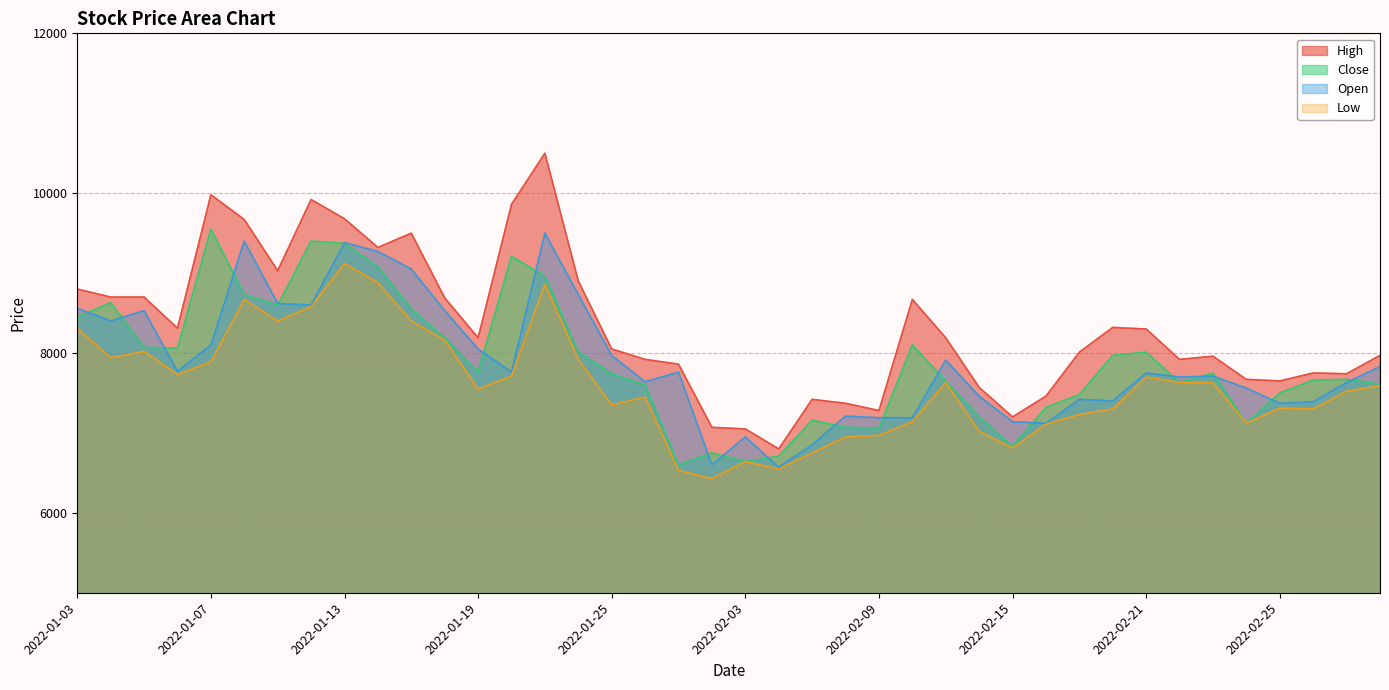

Reading right to left, list all the values displayed in this chart.

High: 2022-03-03=7970	2022-03-02=7740	2022-02-28=7750	2022-02-25=7650	2022-02-24=7670	2022-02-23=7960	2022-02-22=7920	2022-02-21=8300	2022-02-18=8320	2022-02-17=8010	2022-02-16=7460	2022-02-15=7200	2022-02-14=7570	2022-02-11=8190	2022-02-10=8670	2022-02-09=7280	2022-02-08=7370	2022-02-07=7420	2022-02-04=6800	2022-02-03=7050	2022-01-28=7070	2022-01-27=7860	2022-01-26=7920	2022-01-25=8050	2022-01-24=8900	2022-01-21=10500	2022-01-20=9860	2022-01-19=8190	2022-01-18=8690	2022-01-17=9500	2022-01-14=9320	2022-01-13=9680	2022-01-12=9920	2022-01-11=9030	2022-01-10=9670	2022-01-07=9980	2022-01-06=8310	2022-01-05=8700	2022-01-04=8700	2022-01-03=8800
Close: 2022-03-03=7610	2022-03-02=7670	2022-02-28=7660	2022-02-25=7500	2022-02-24=7120	2022-02-23=7750	2022-02-22=7630	2022-02-21=8010	2022-02-18=7970	2022-02-17=7480	2022-02-16=7320	2022-02-15=6830	2022-02-14=7200	2022-02-11=7650	2022-02-10=8100	2022-02-09=7060	2022-02-08=7070	2022-02-07=7160	2022-02-04=6710	2022-02-03=6640	2022-01-28=6750	2022-01-27=6600	2022-01-26=7600	2022-01-25=7740	2022-01-24=8010	2022-01-21=8960	2022-01-20=9210	2022-01-19=7760	2022-01-18=8190	2022-01-17=8550	2022-01-14=9080	2022-01-13=9370	2022-01-12=9400	2022-01-11=8600	2022-01-10=8730	2022-01-07=9550	2022-01-06=8060	2022-01-05=8070	2022-01-04=8630	2022-01-03=8450
Open: 2022-03-03=7830	2022-03-02=7630	2022-02-28=7390	2022-02-25=7370	2022-02-24=7560	2022-02-23=7710	2022-02-22=7700	2022-02-21=7750	2022-02-18=7400	2022-02-17=7420	2022-02-16=7120	2022-02-15=7140	2022-02-14=7460	2022-02-11=7910	2022-02-10=7190	2022-02-09=7190	2022-02-08=7210	2022-02-07=6850	2022-02-04=6570	2022-02-03=6950	2022-01-28=6600	2022-01-27=7760	2022-01-26=7640	2022-01-25=7970	2022-01-24=8730	2022-01-21=9500	2022-01-20=7760	2022-01-19=8050	2022-01-18=8530	2022-01-17=9050	2022-01-14=9270	2022-01-13=9380	2022-01-12=8600	2022-01-11=8620	2022-01-10=9400	2022-01-07=8100	2022-01-06=7770	2022-01-05=8530	2022-01-04=8400	2022-01-03=8560
Low: 2022-03-03=7590	2022-03-02=7520	2022-02-28=7300	2022-02-25=7310	2022-02-24=7120	2022-02-23=7630	2022-02-22=7630	2022-02-21=7700	2022-02-18=7300	2022-02-17=7230	2022-02-16=7110	2022-02-15=6810	2022-02-14=7020	2022-02-11=7630	2022-02-10=7140	2022-02-09=6970	2022-02-08=6950	2022-02-07=6750	2022-02-04=6550	2022-02-03=6640	2022-01-28=6430	2022-01-27=6530	2022-01-26=7450	2022-01-25=7350	2022-01-24=7920	2022-01-21=8860	2022-01-20=7710	2022-01-19=7550	2022-01-18=8160	2022-01-17=8400	2022-01-14=8880	2022-01-13=9120	2022-01-12=8580	2022-01-11=8400	2022-01-10=8670	2022-01-07=7890	2022-01-06=7730	2022-01-05=8020	2022-01-04=7940	2022-01-03=8310